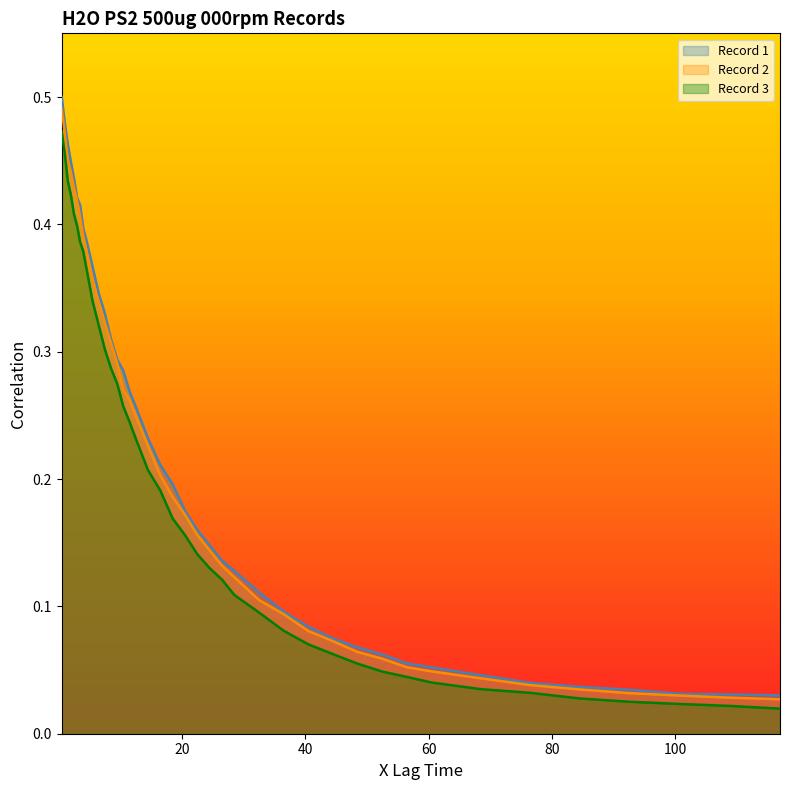

What is the average value of the Record 3 series?

0.2